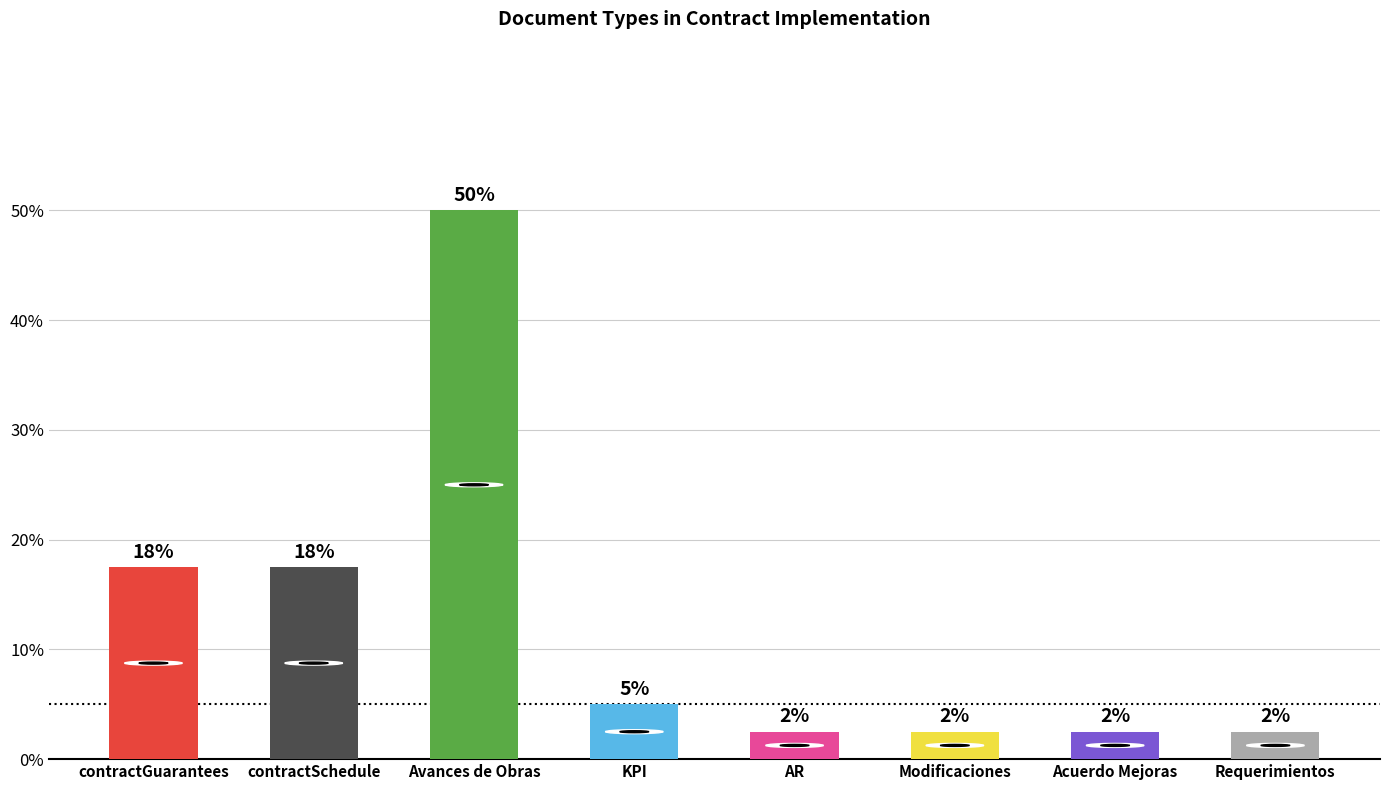

What is the value of the 4th bar from the left?

5.0